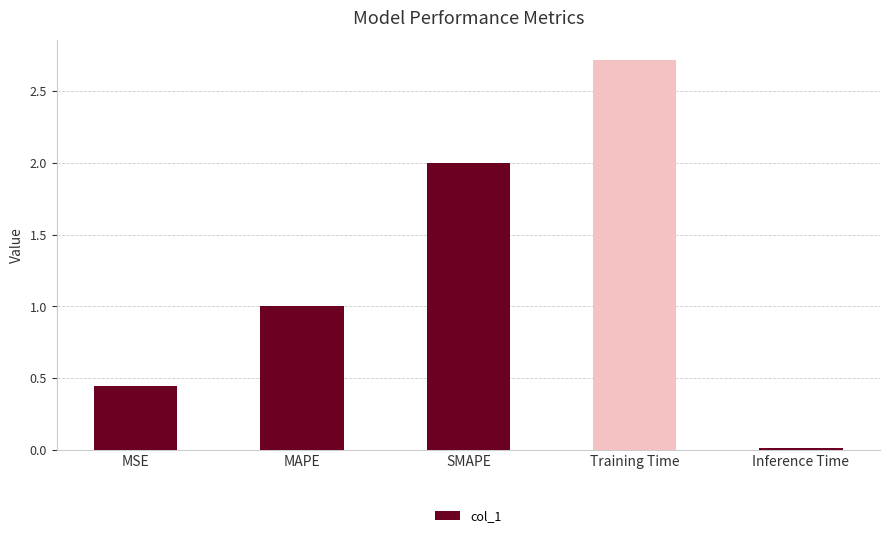

What is the value of the 4th bar from the left?

2.7